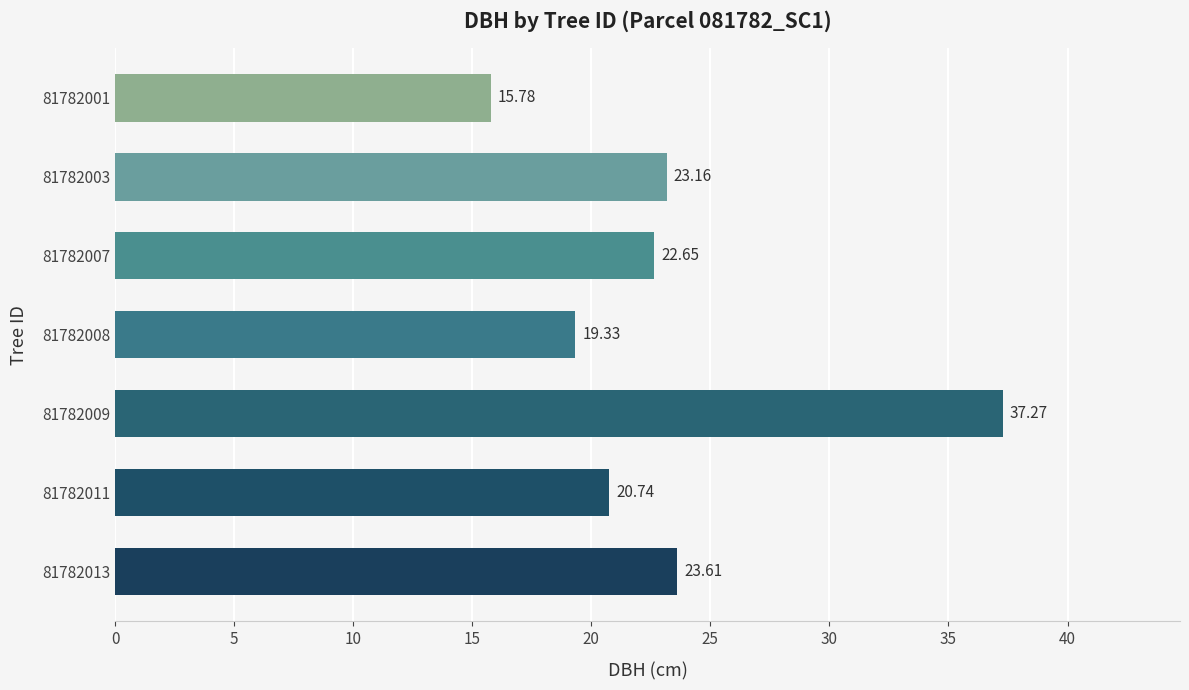

What is the sum of all values?

162.5